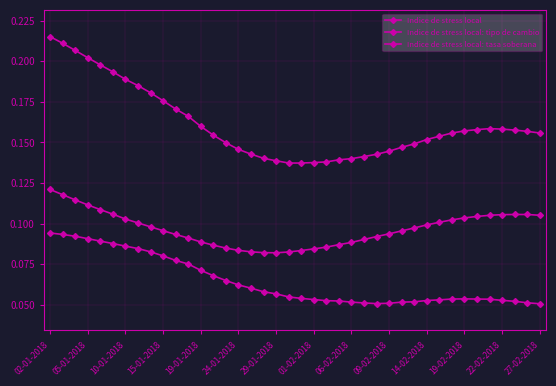

Reading left to right, what are all the values shown in this chart?

Indice de stress local: 0.2	0.2	0.2	0.2	0.2	0.2	0.2	0.2	0.2	0.2	0.2	0.2	0.2	0.2	0.1	0.1	0.1	0.1	0.1	0.1	0.1	0.1	0.1	0.1	0.1	0.1	0.1	0.1	0.1	0.1	0.2	0.2	0.2	0.2	0.2	0.2	0.2	0.2	0.2	0.2
Indice de stress local: tipo de cambio: 0.1	0.1	0.1	0.1	0.1	0.1	0.1	0.1	0.1	0.1	0.1	0.1	0.1	0.1	0.1	0.1	0.1	0.1	0.1	0.1	0.1	0.1	0.1	0.1	0.1	0.1	0.1	0.1	0.1	0.1	0.1	0.1	0.1	0.1	0.1	0.1	0.1	0.1	0.1	0.1
Indice de stress local: tasa soberana: 0.1	0.1	0.1	0.1	0.1	0.1	0.1	0.1	0.1	0.1	0.1	0.1	0.1	0.1	0.1	0.1	0.1	0.1	0.1	0.1	0.1	0.1	0.1	0.1	0.1	0.1	0.1	0.1	0.1	0.1	0.1	0.1	0.1	0.1	0.1	0.1	0.1	0.1	0.1	0.1